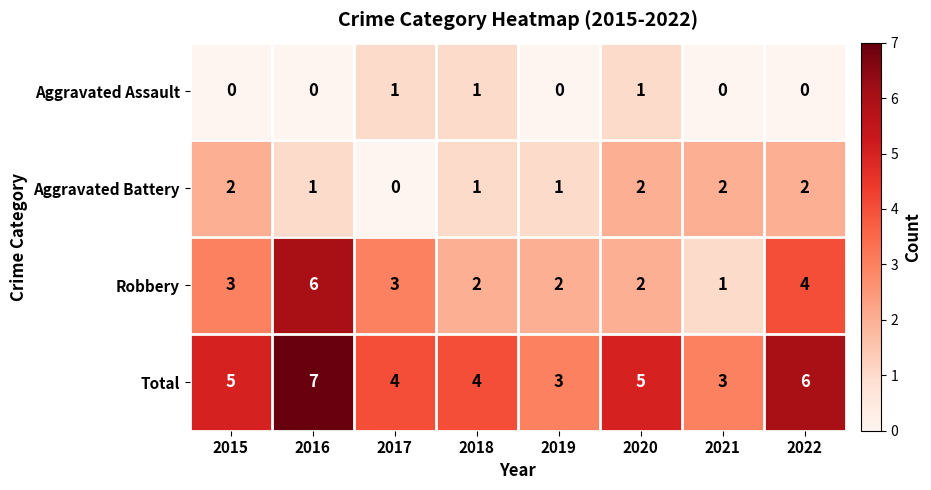

How many Robbery values are between 2 and 4?

6